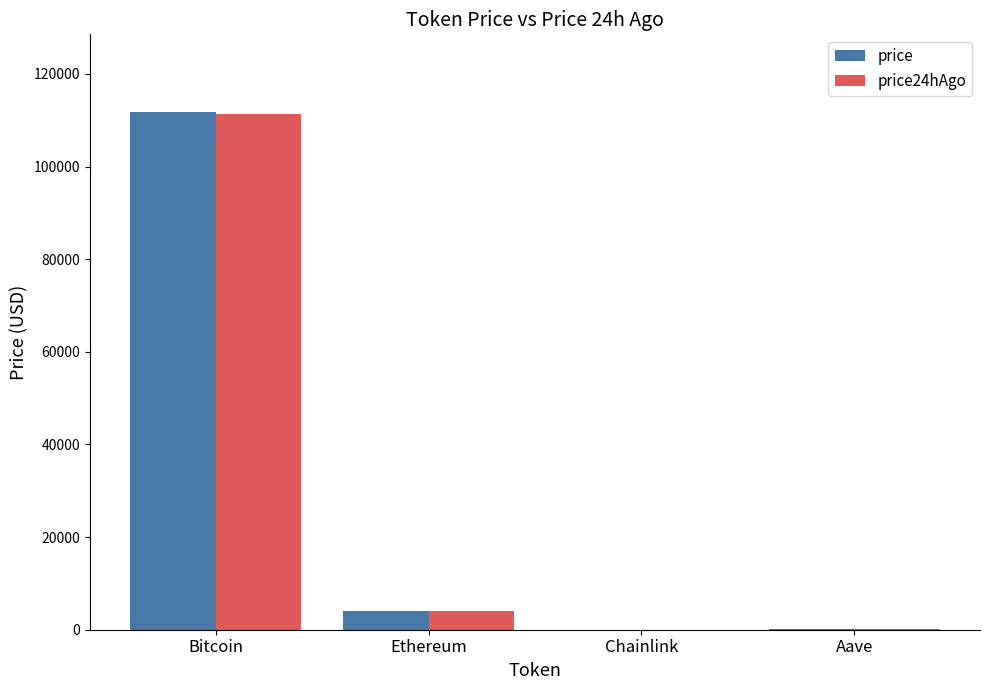

What is the sum of all price values?

115965.5